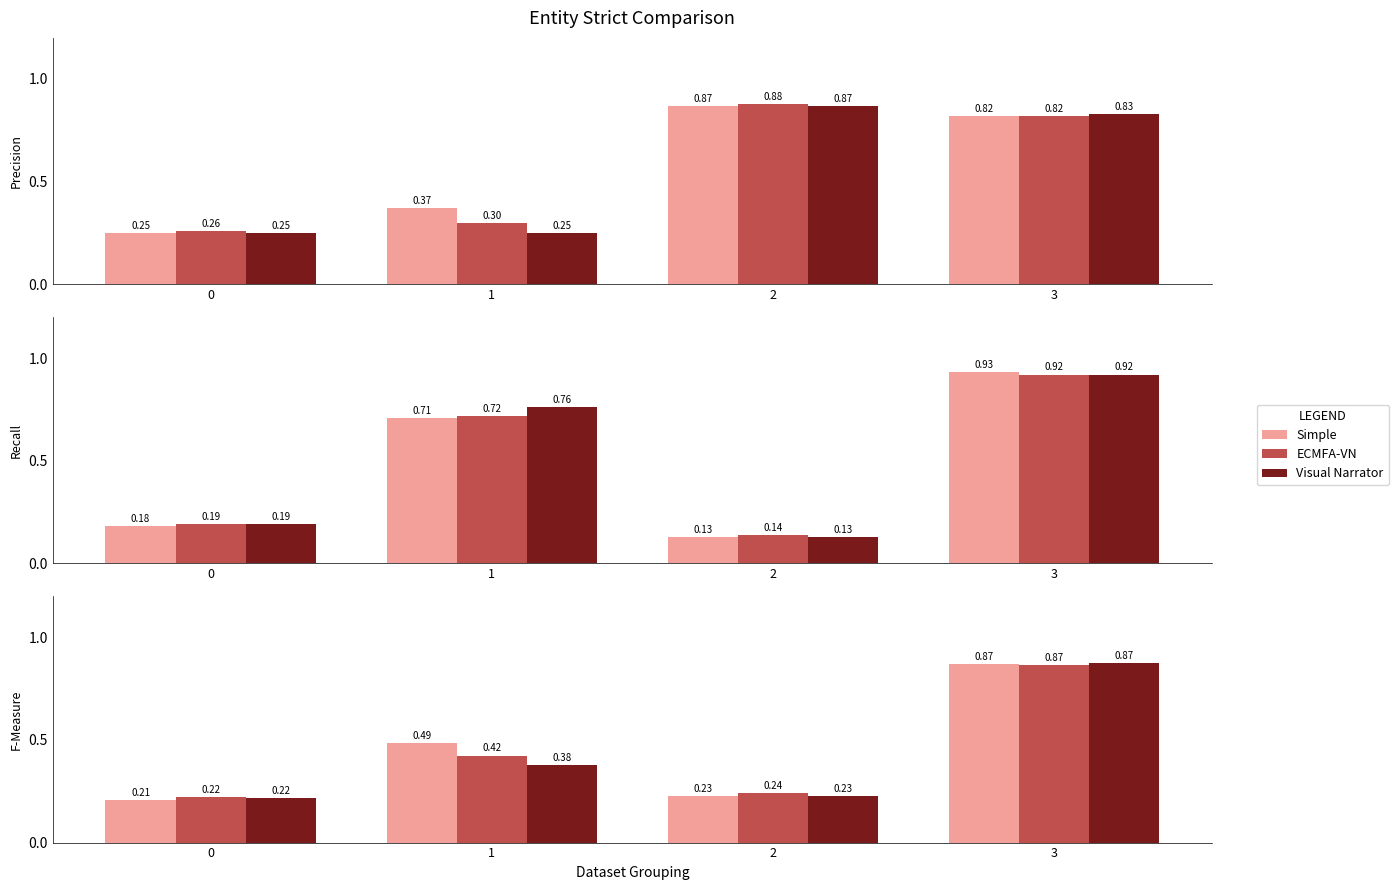

Between 0 and 3, which series saw the biggest shift?

Simple